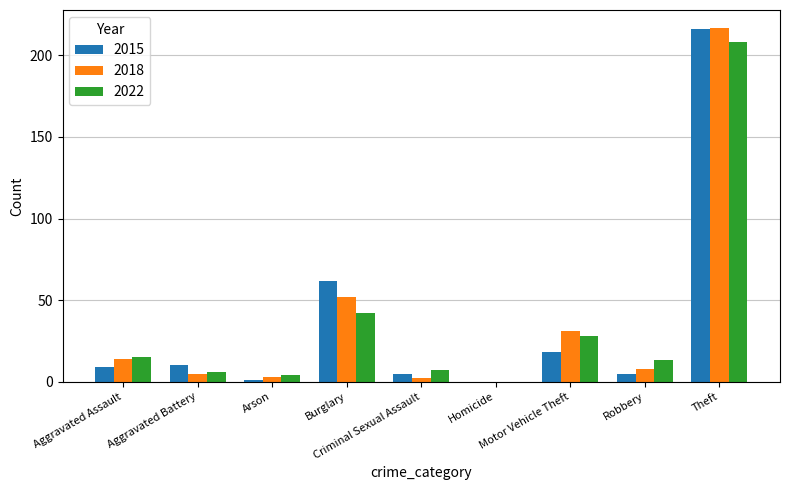

Which series changed the most between Aggravated Assault and Theft?

2015